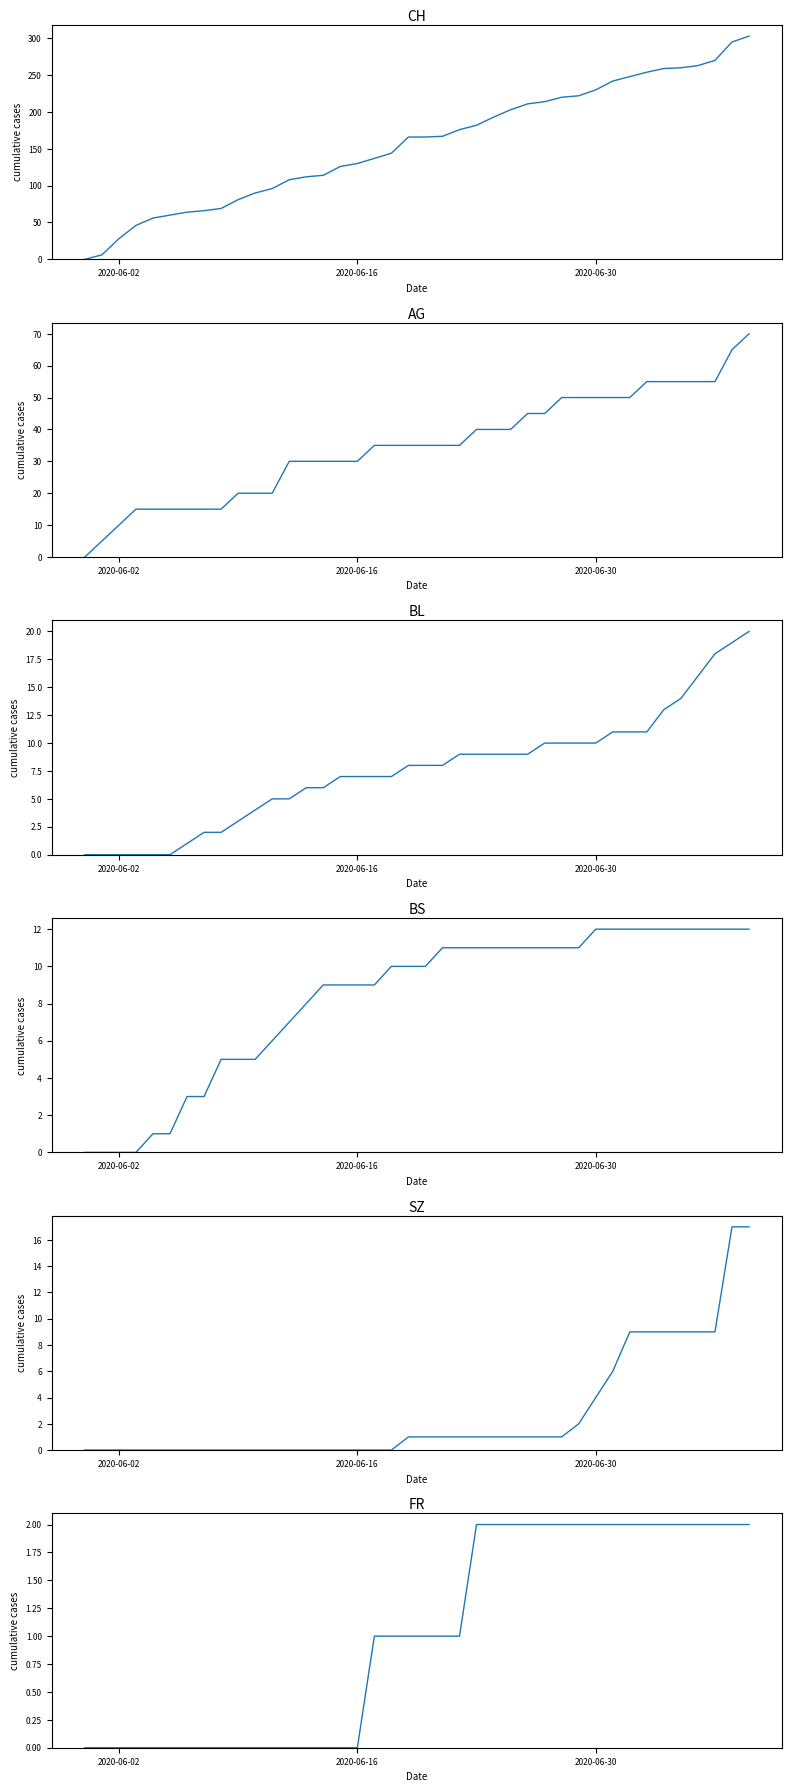

What are all the series names shown in the legend?

CH, AG, BL, BS, SZ, FR